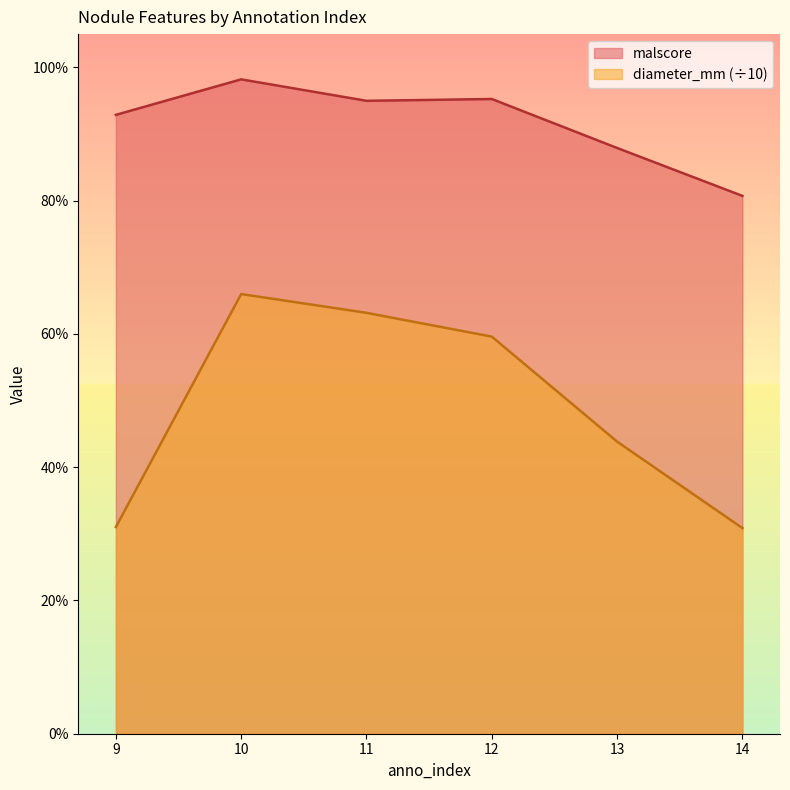

What value does the diameter_mm series have at 12?

0.6